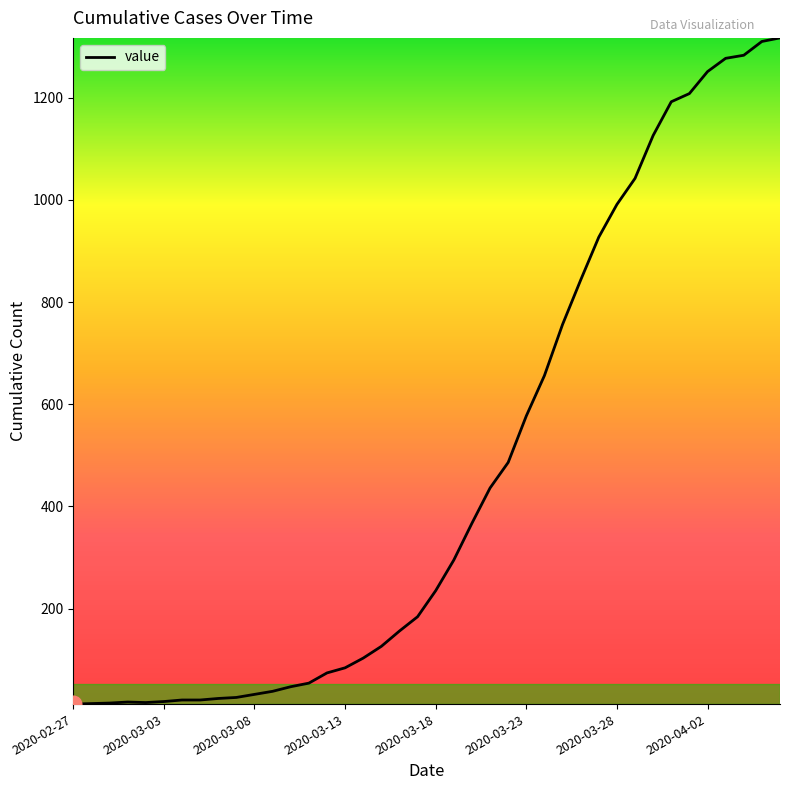

What is the maximum value shown in the chart?

1317